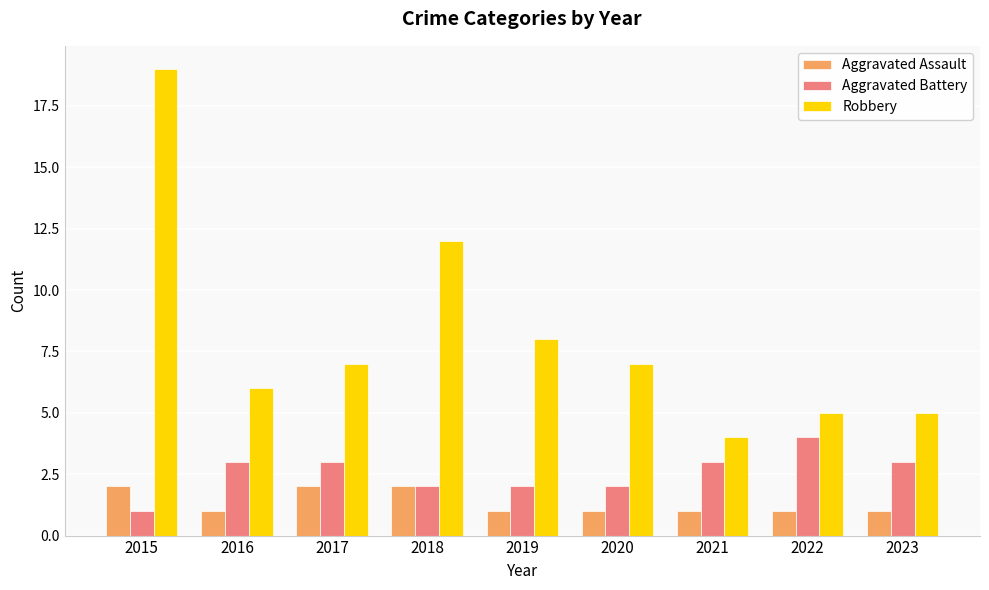

How many bars are there in total?

27